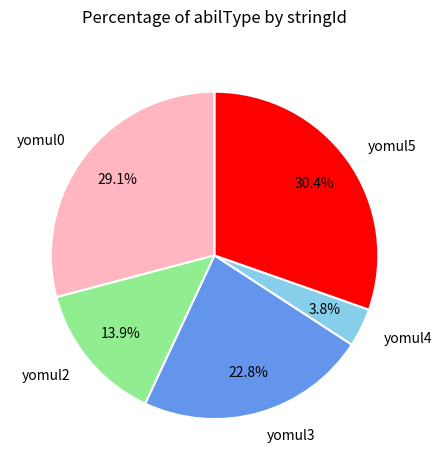

Is it true that yomul4 is 4% of the pie?

True